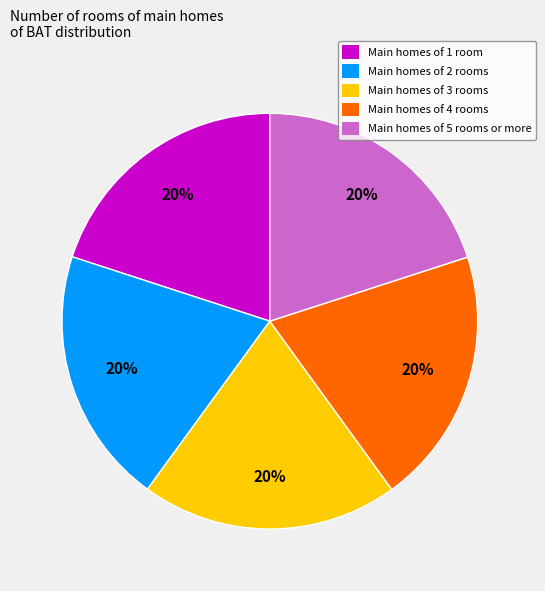

What is the ratio of the value at Main homes of 3 rooms to the value at Main homes of 1 room?

1.0